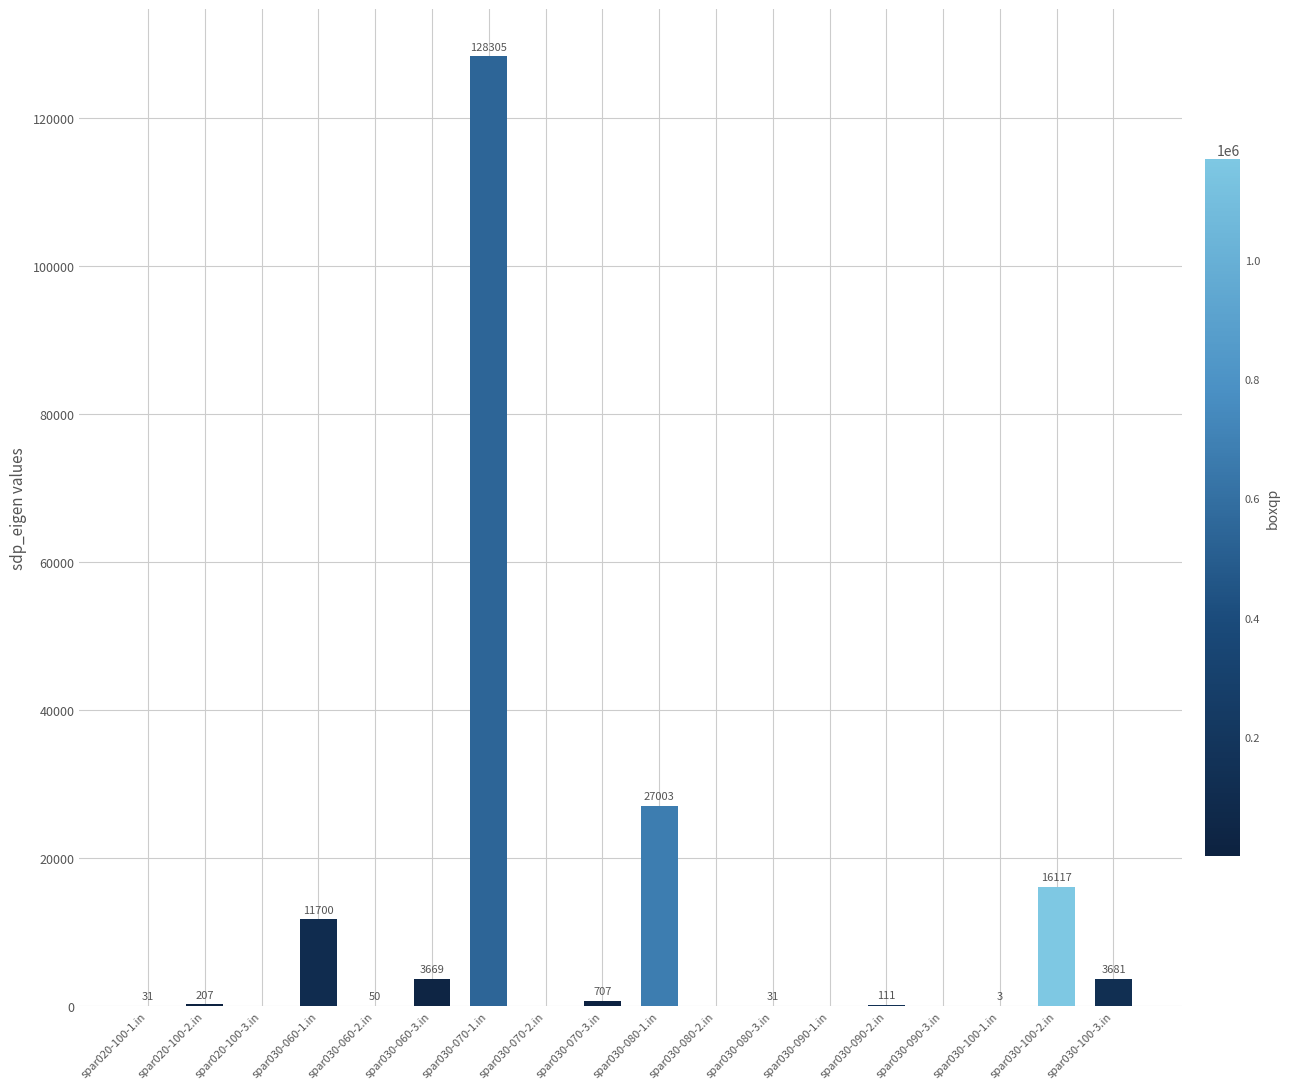

How many categories are shown in the chart?

18